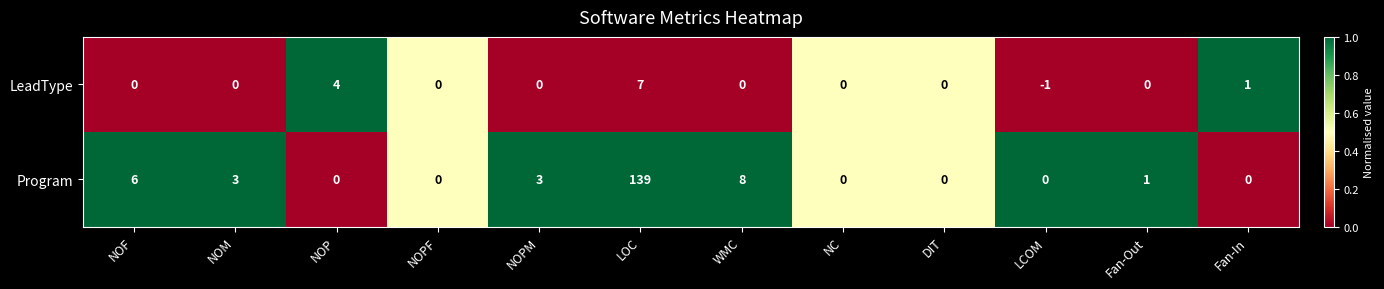

Where does the Program series first go above 1?

NOF